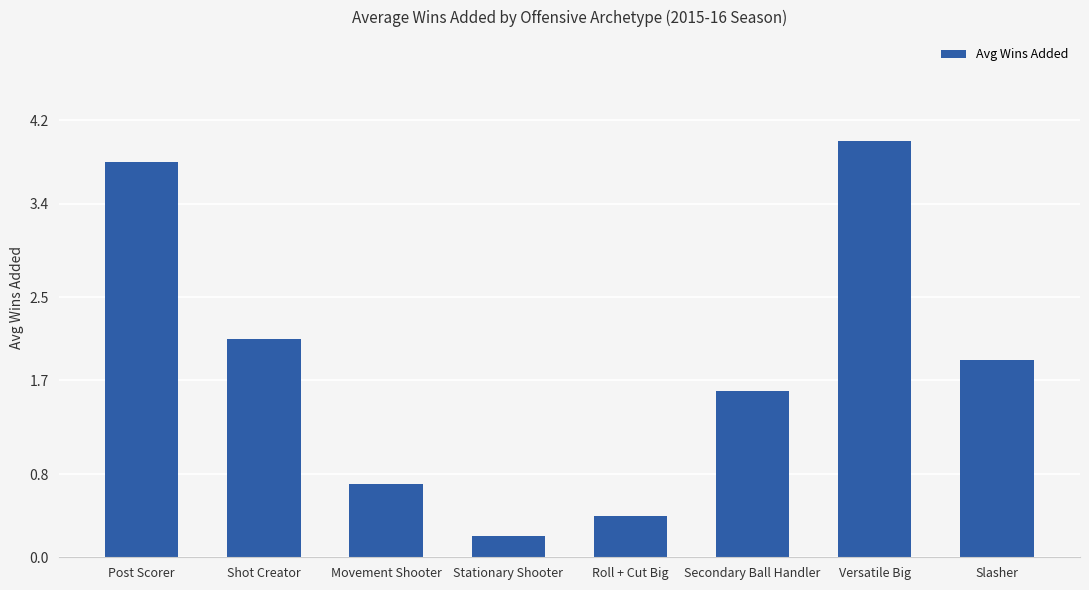

Does the chart contain stacked bars?

No